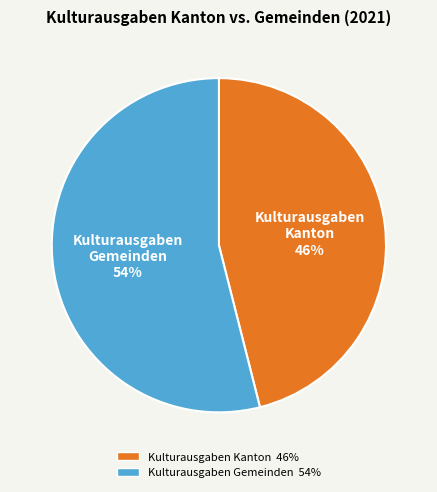

Does any single category account for the majority?

Yes